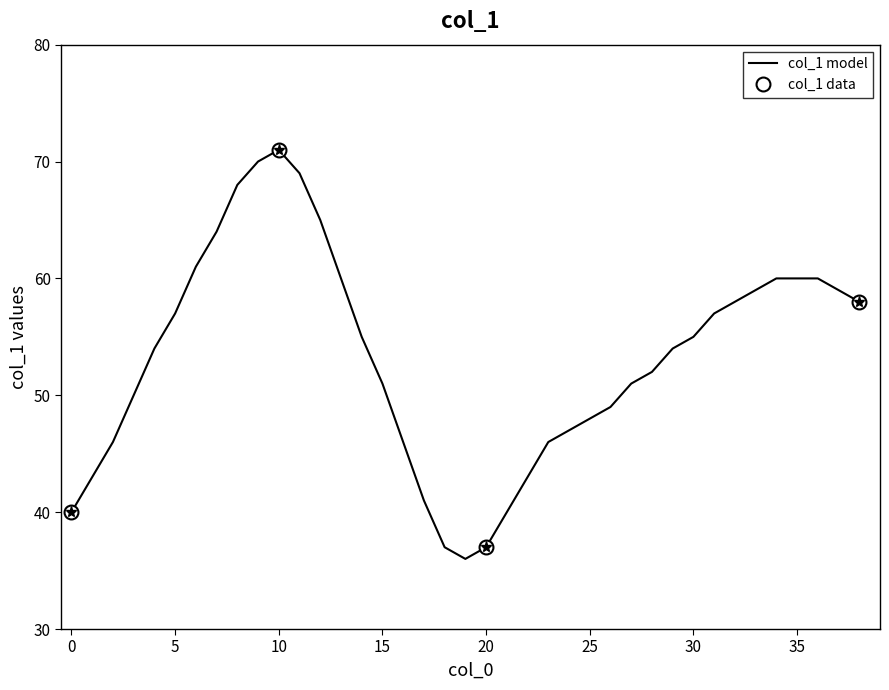

The chart shows a value of 21 at 29. True or false?

False